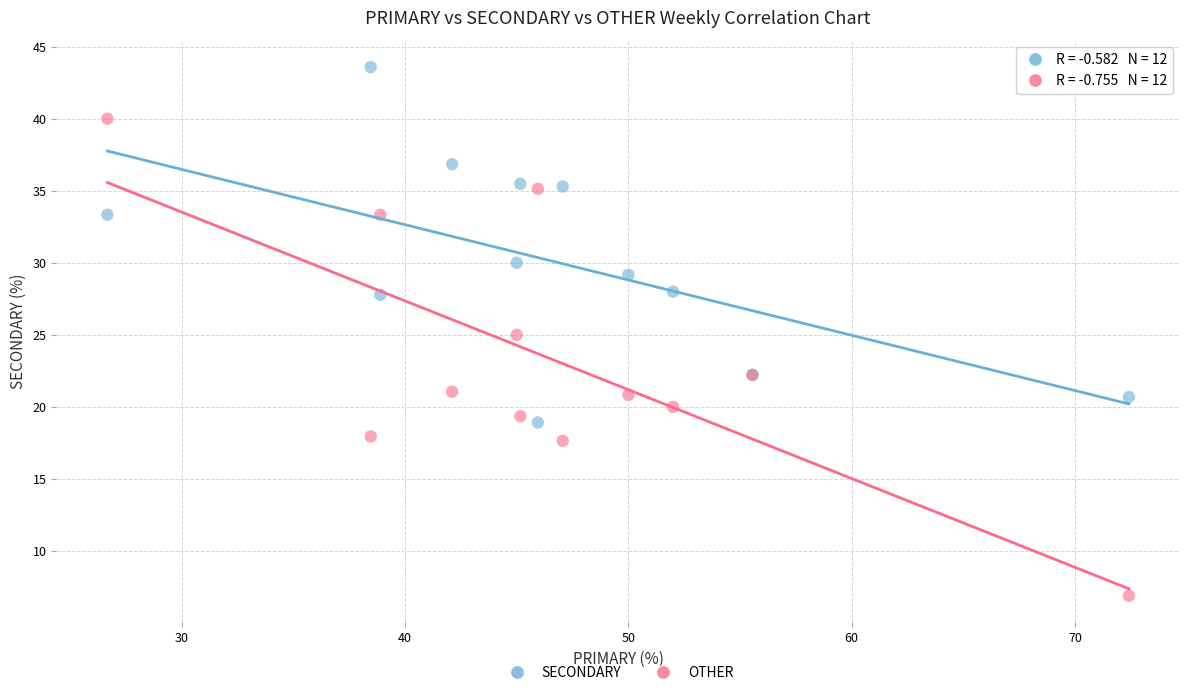

What is the X range (max minus min) for the scatter plot?

45.7